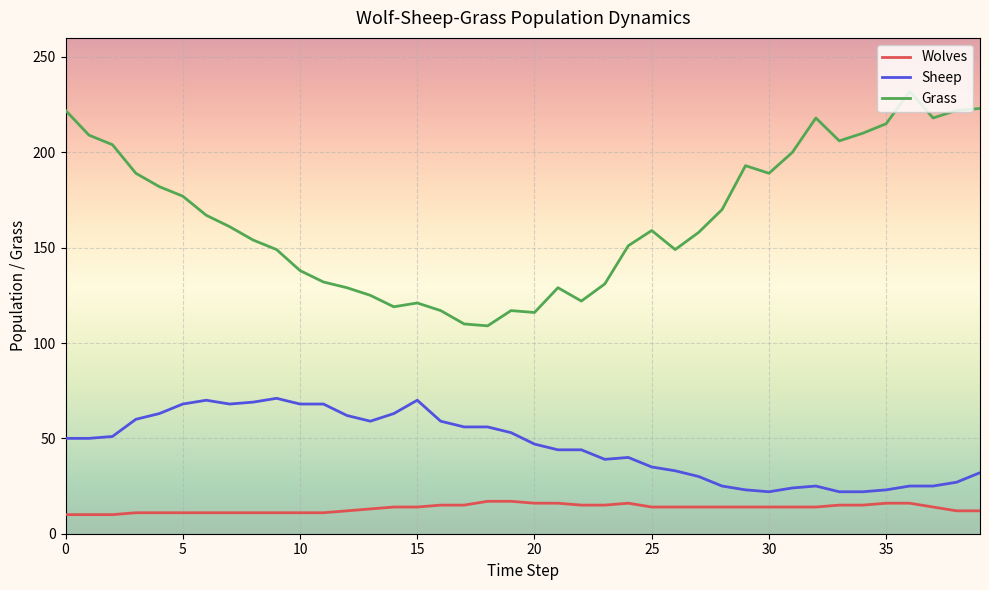

Which series has the largest range (max minus min)?

Grass